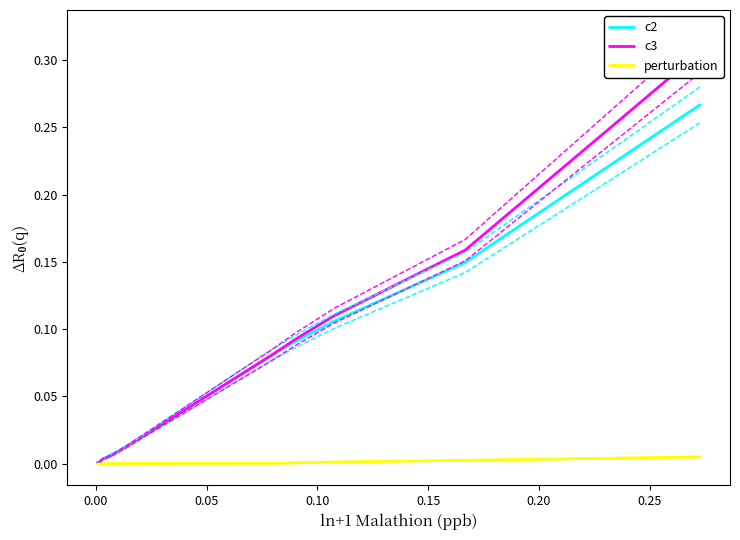

True or false: perturbation and c3 intersect in this chart.

False